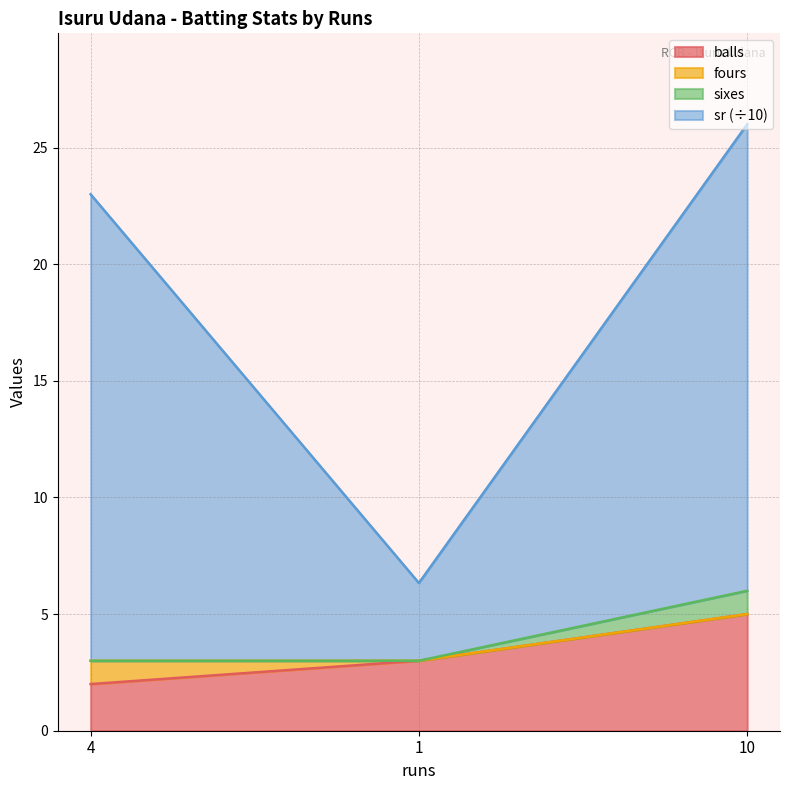

The value of sr at 10 is 26.0. True or false?

True